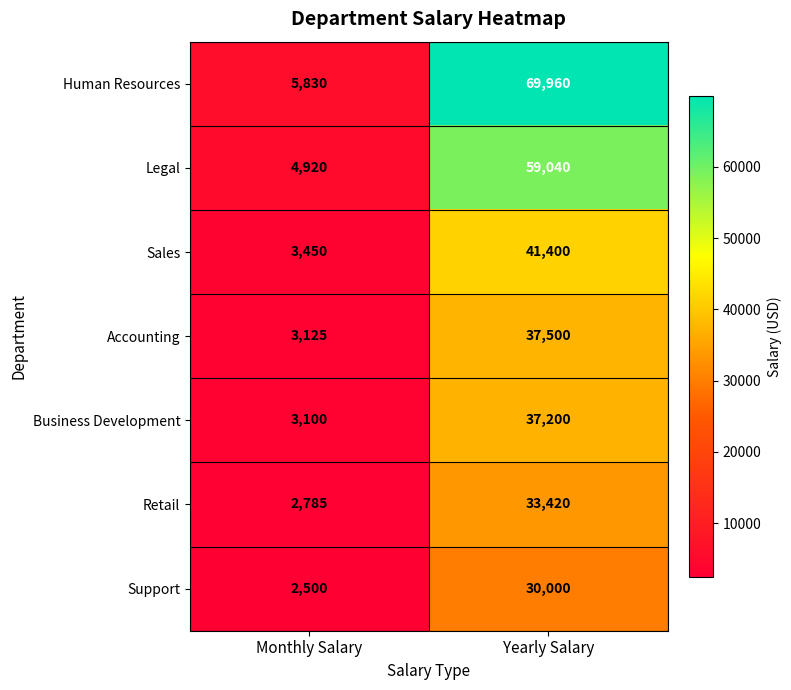

What is the highest value of the Business Development series?

37200